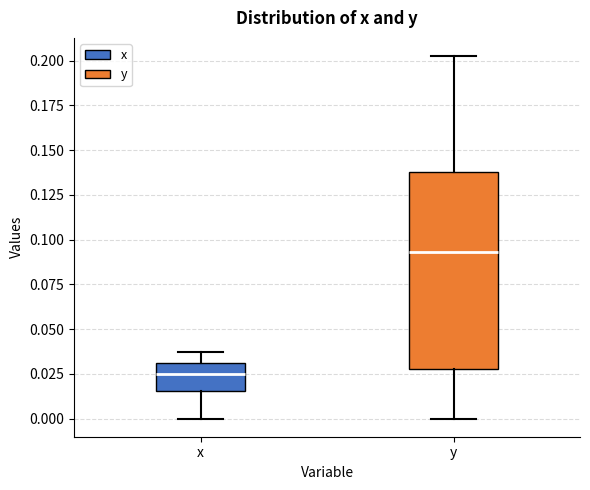

Which box's median line is the lowest?

x